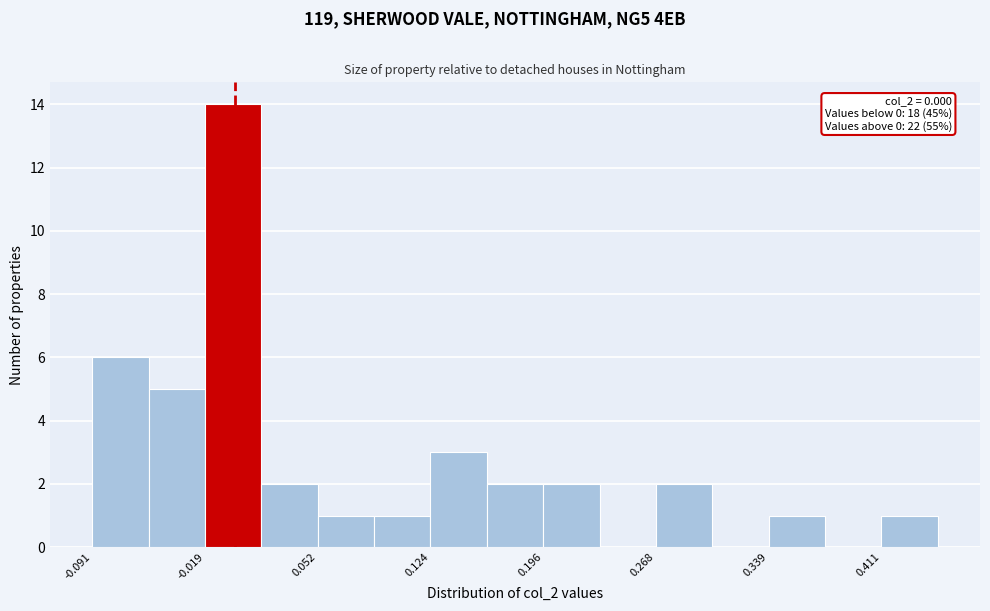

Read against the x-axis, roughly where is the centre of the tallest bar?

0.00